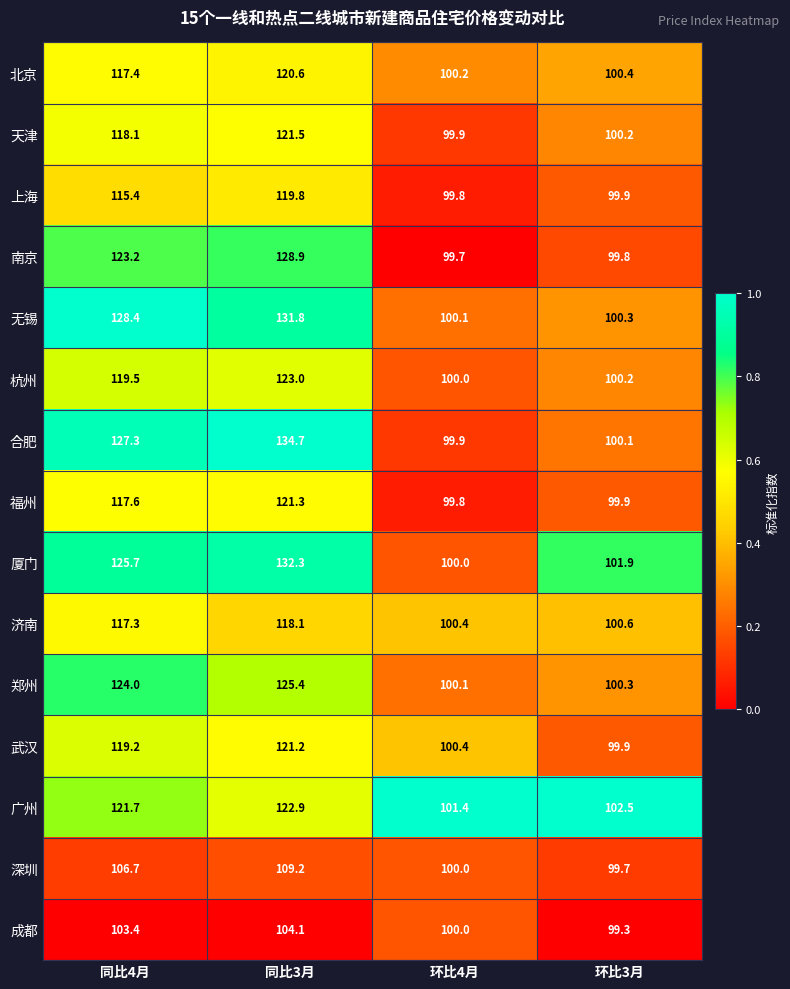

The value of 济南 at 环比4月 is 137.6. True or false?

False